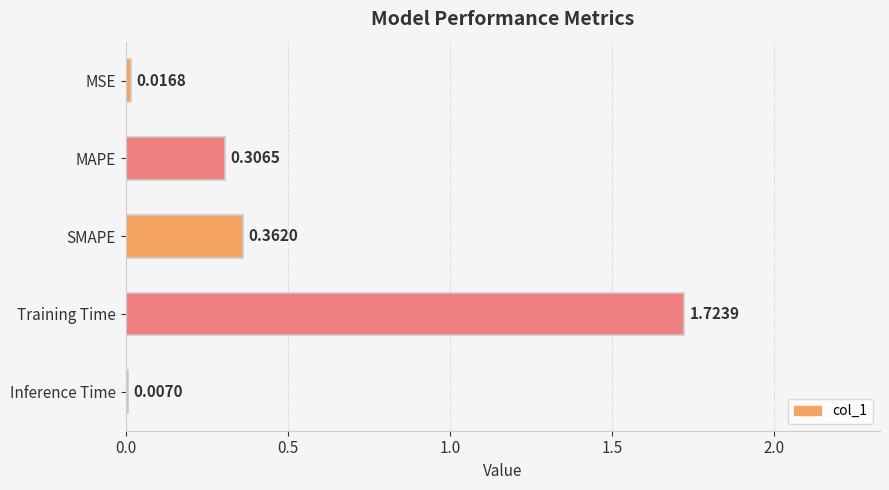

Rank the categories by value from highest to lowest.

Training Time, SMAPE, MAPE, MSE, Inference Time